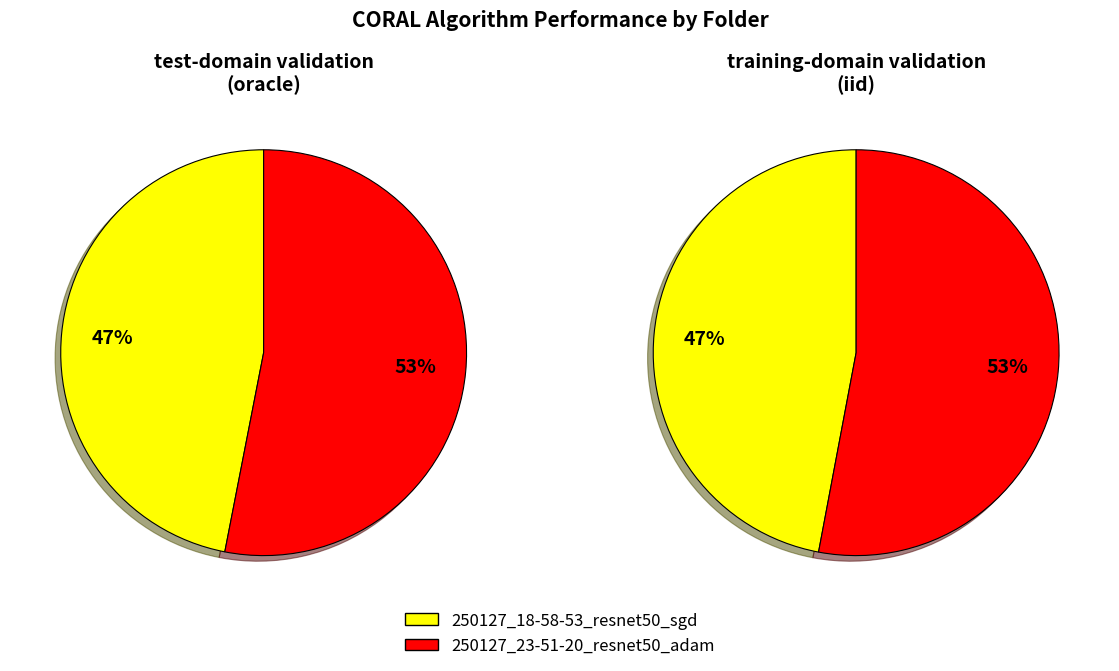

The 250127_18-58-53_resnet50_sgd slice represents 56% of the pie. True or false?

False